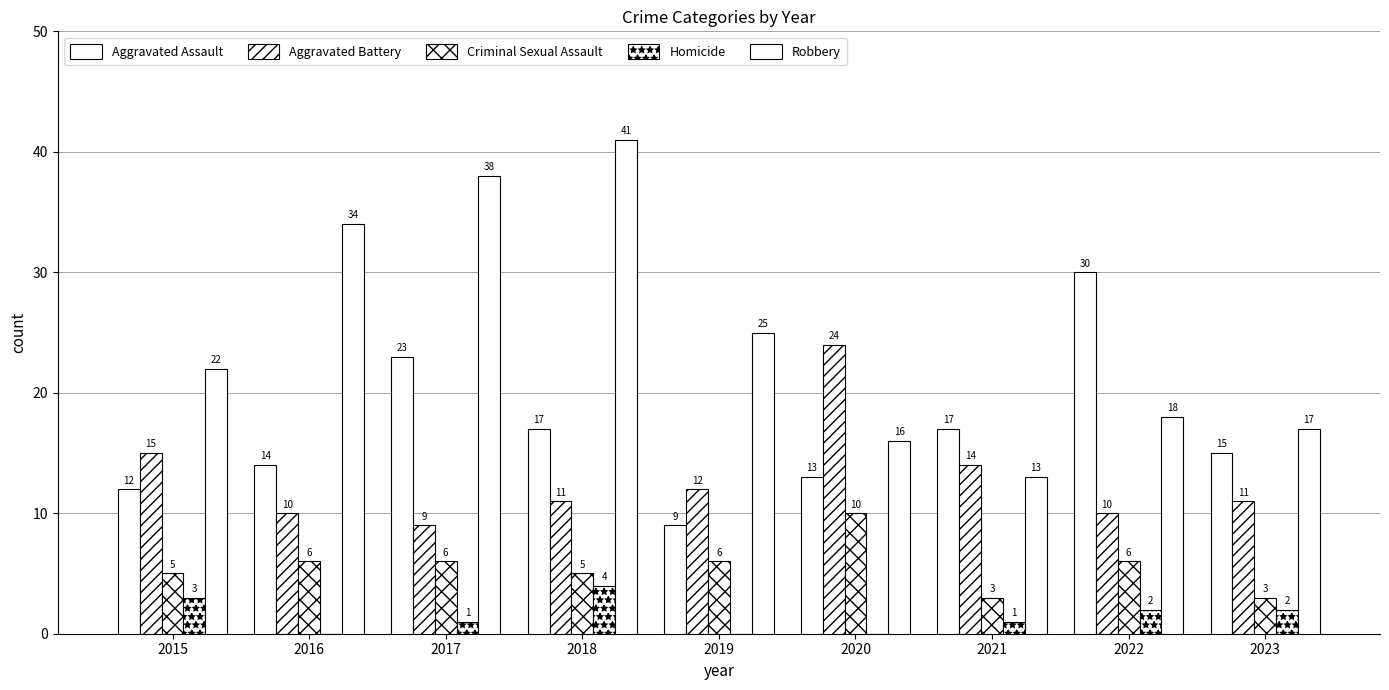

What is the sum of all Homicide values?

13